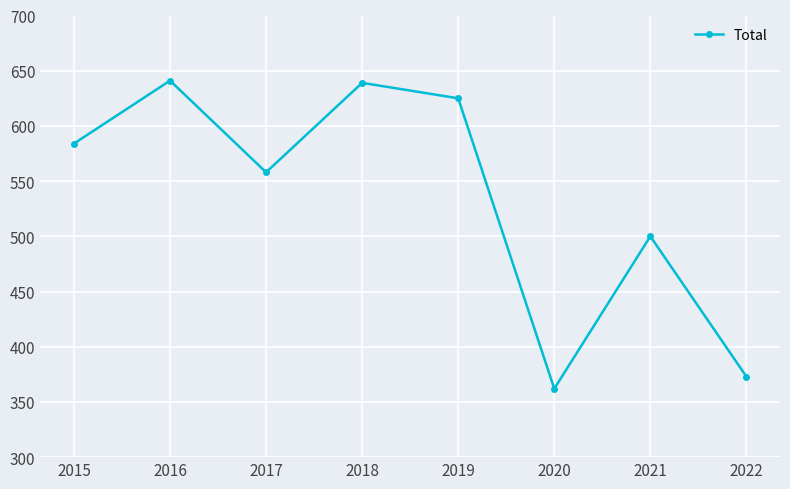

How many points are lower than both their immediate neighbors (excluding endpoints)?

2